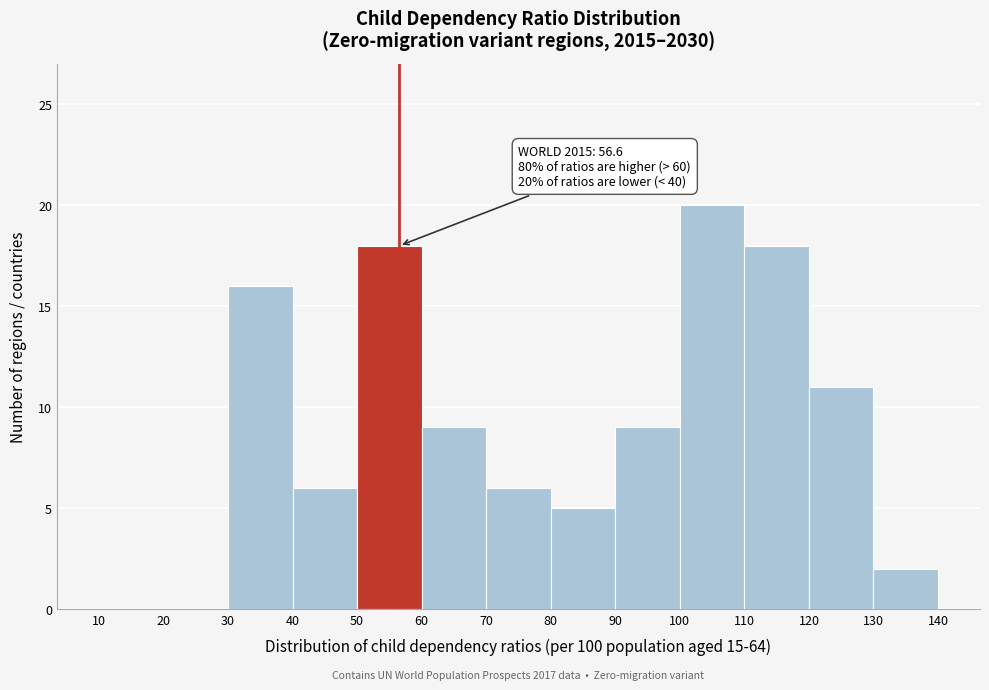

Over which range of the x-axis is the bar tallest?

100 to 110